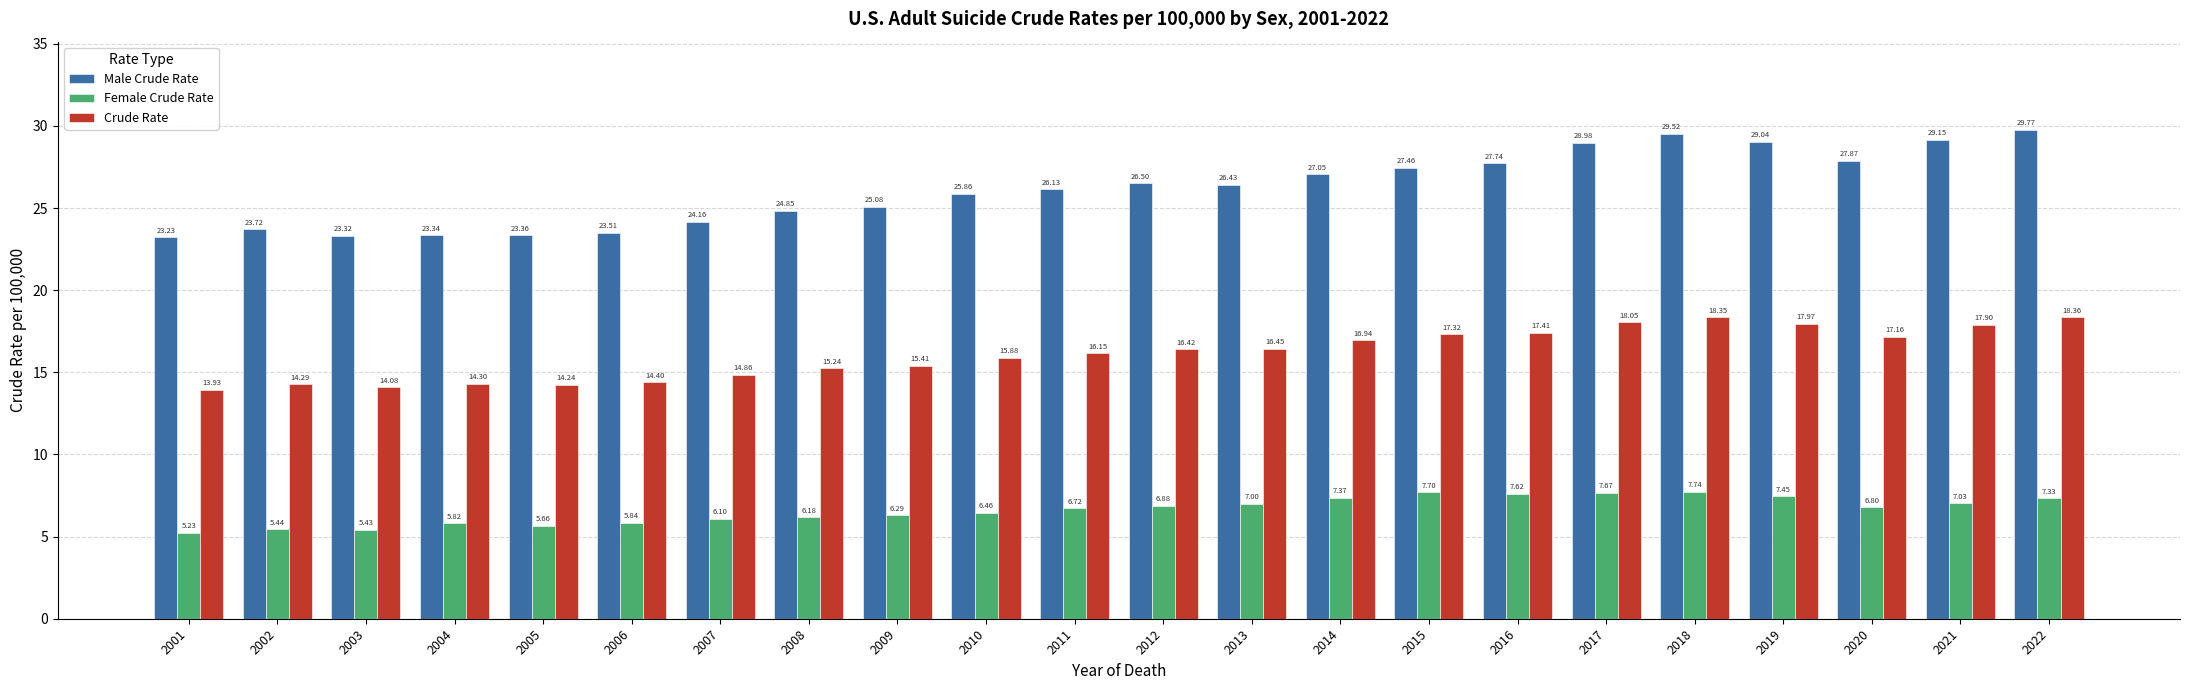

At how many categories does at least one series exceed 25?

14